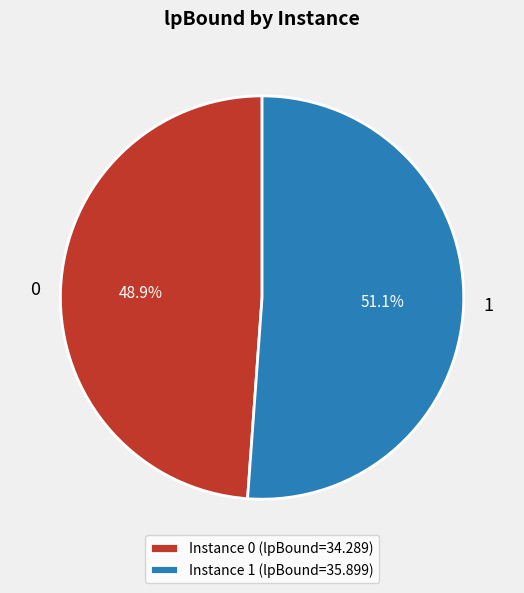

To the nearest percent, what percentage of the pie is 0?

49%